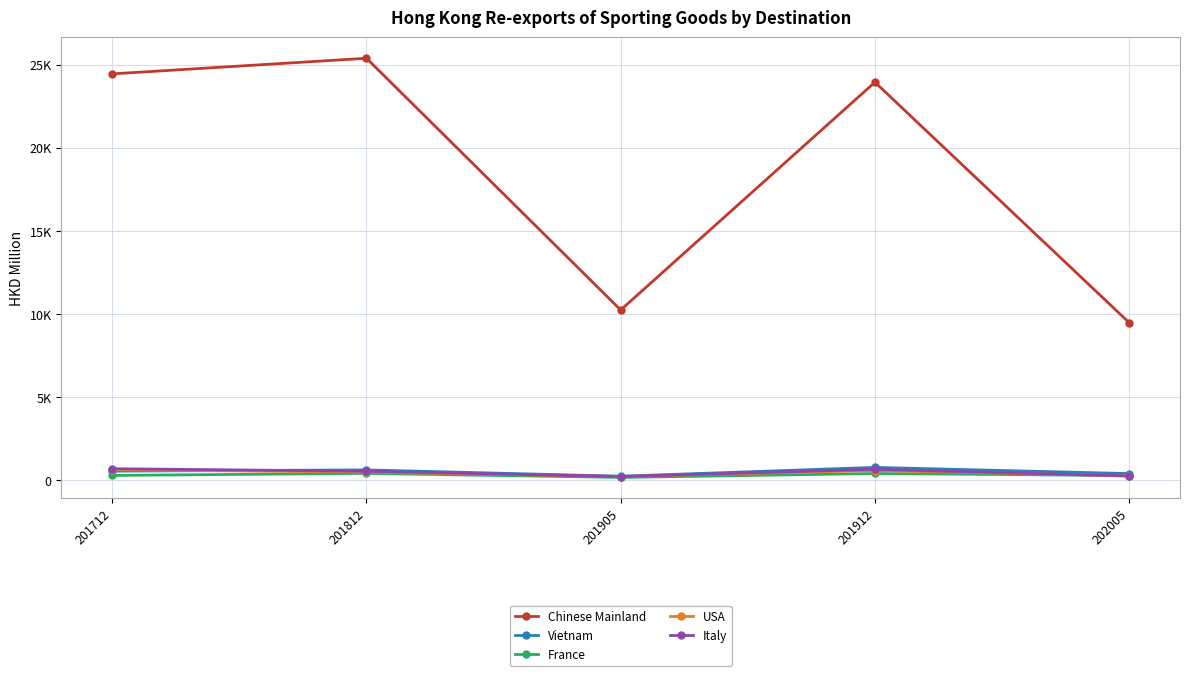

Does the chart have visible grid lines?

Yes